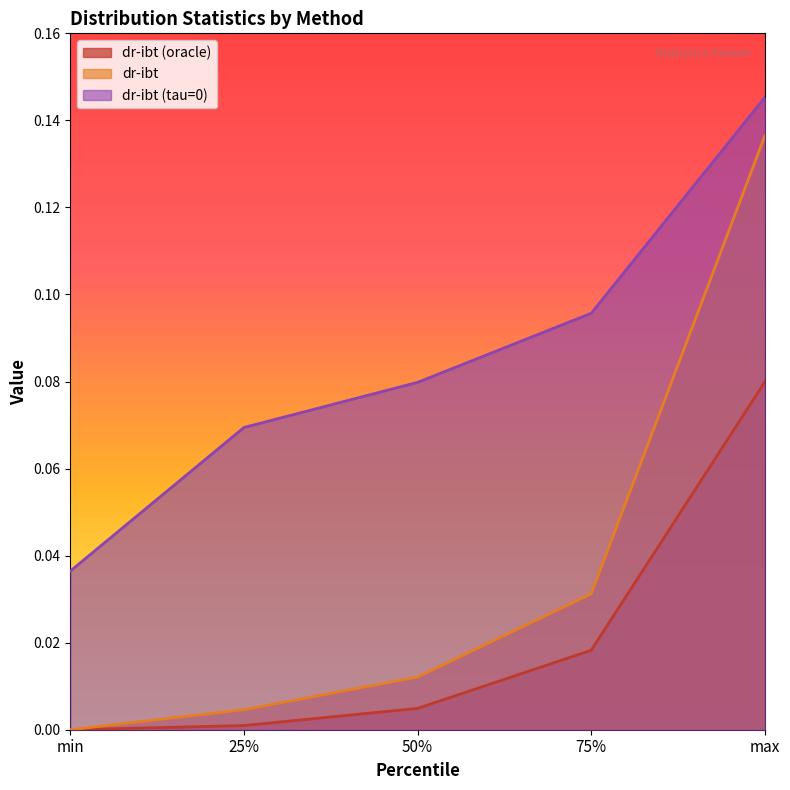

What is the difference between the maximum and minimum values in the dr-ibt (oracle) series?

0.1